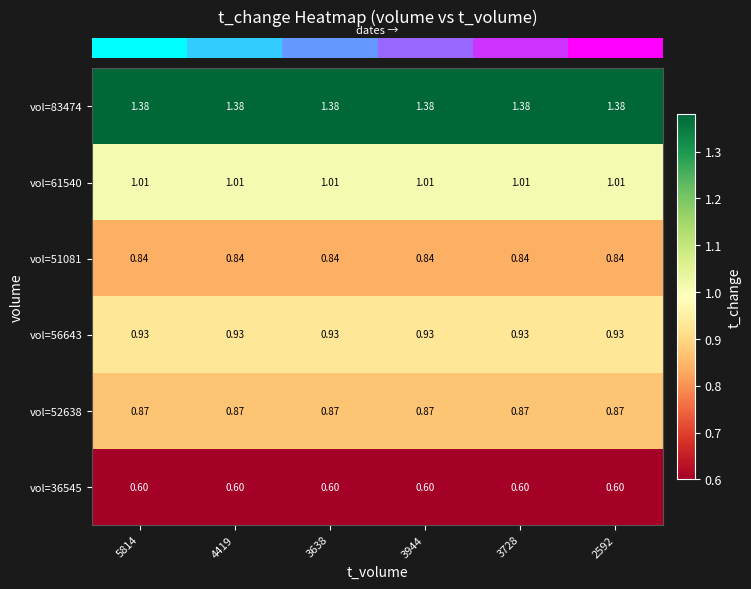

Is the value of vol=36545 at 2592 greater than the value of vol=52638 at 3944?

No